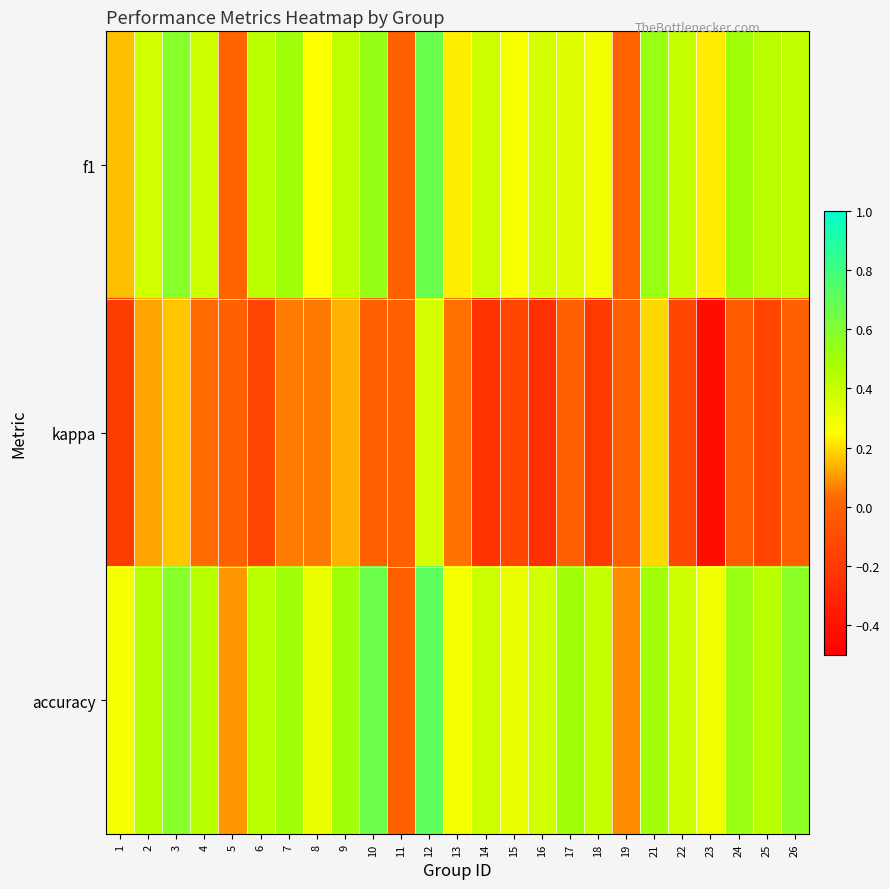

What is the spread (max minus min) of values at 2?

0.3